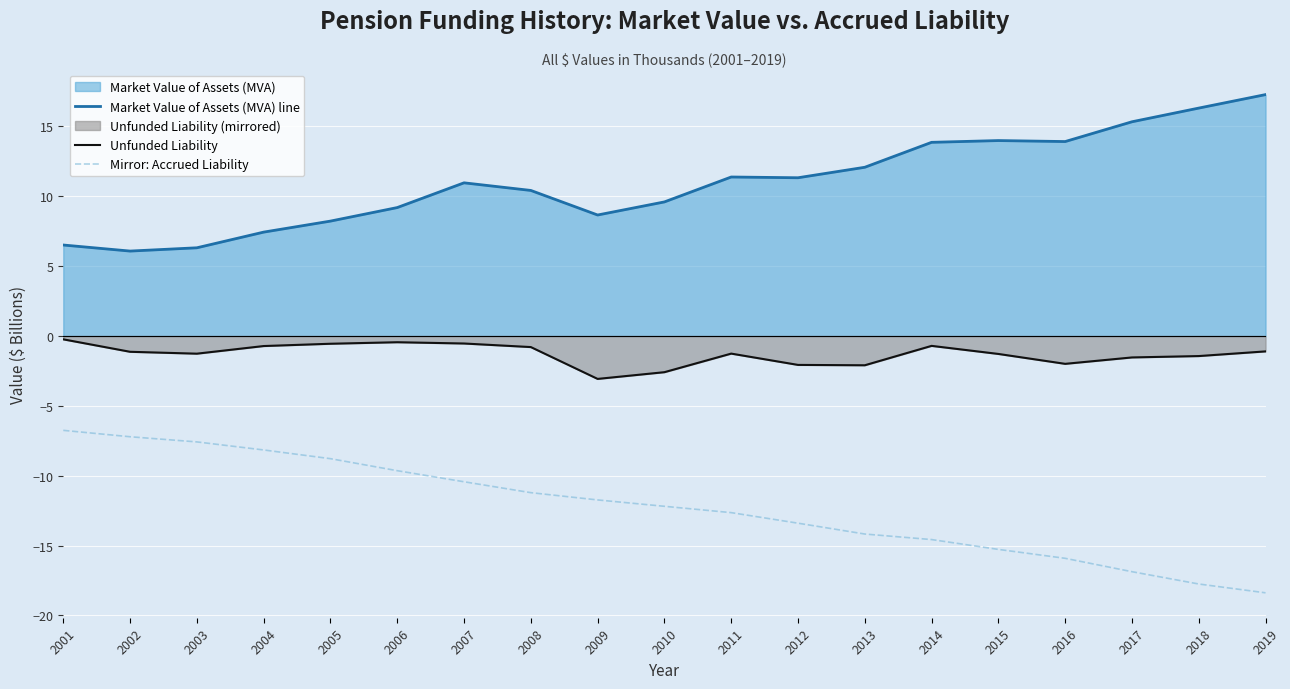

Where is the first local maximum for Unfunded Liability?

2006